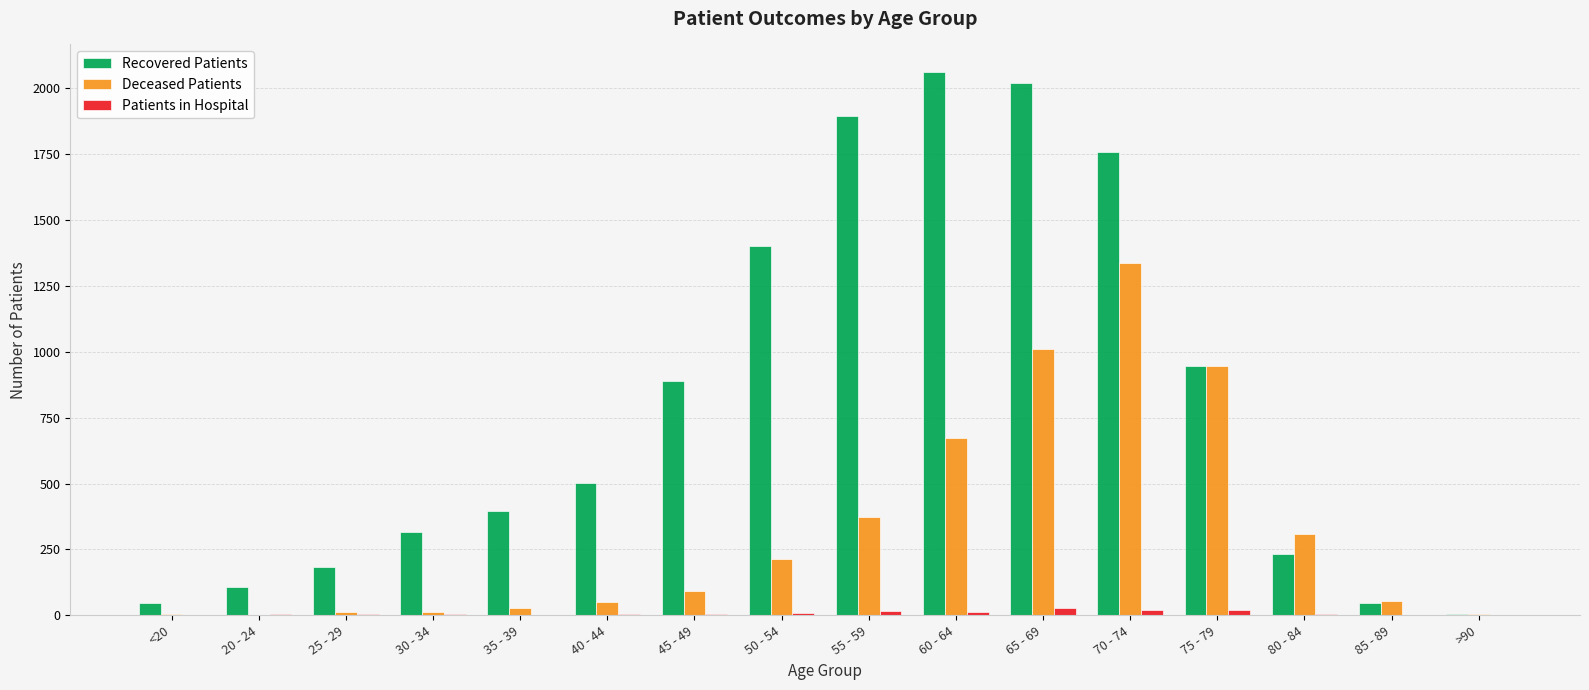

Between 30 - 34 and 80 - 84, which series saw the biggest shift?

Deceased Patients